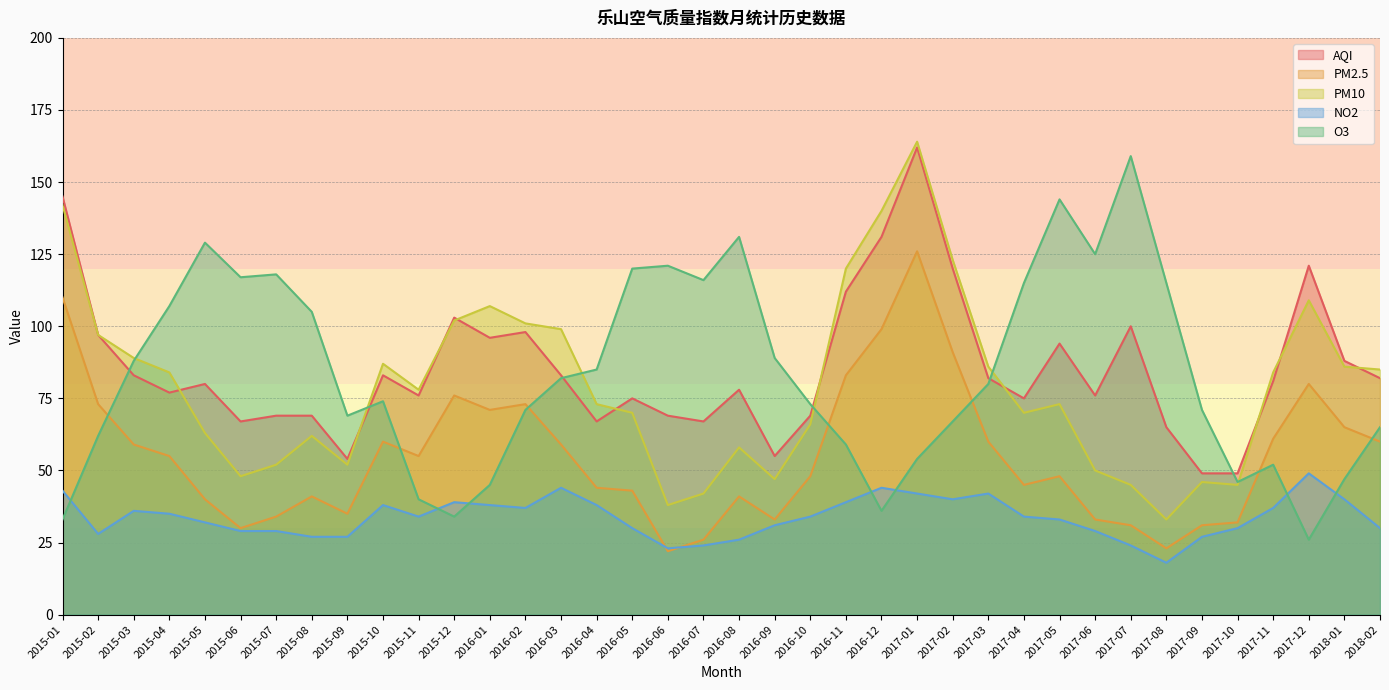

Where is NO2 nearest to the value 33?

2017-05